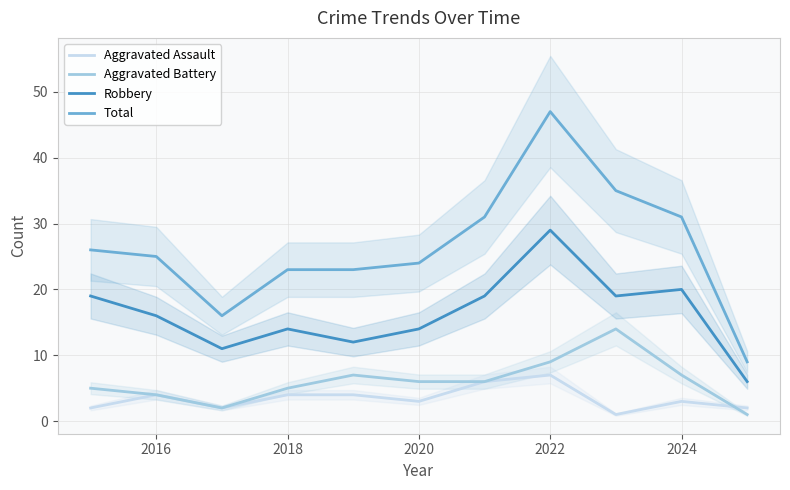

How many interior local peaks does the Aggravated Battery series have?

2